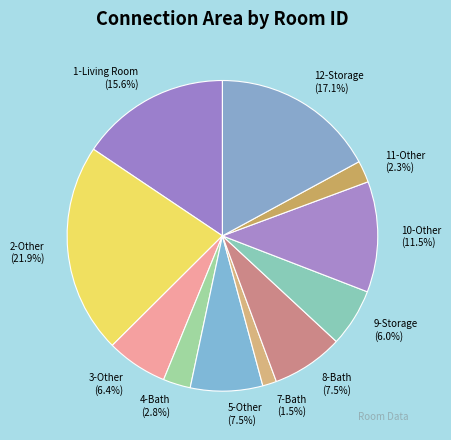

What is the ratio of the value at 5-Other to the value at 8-Bath?

1.0